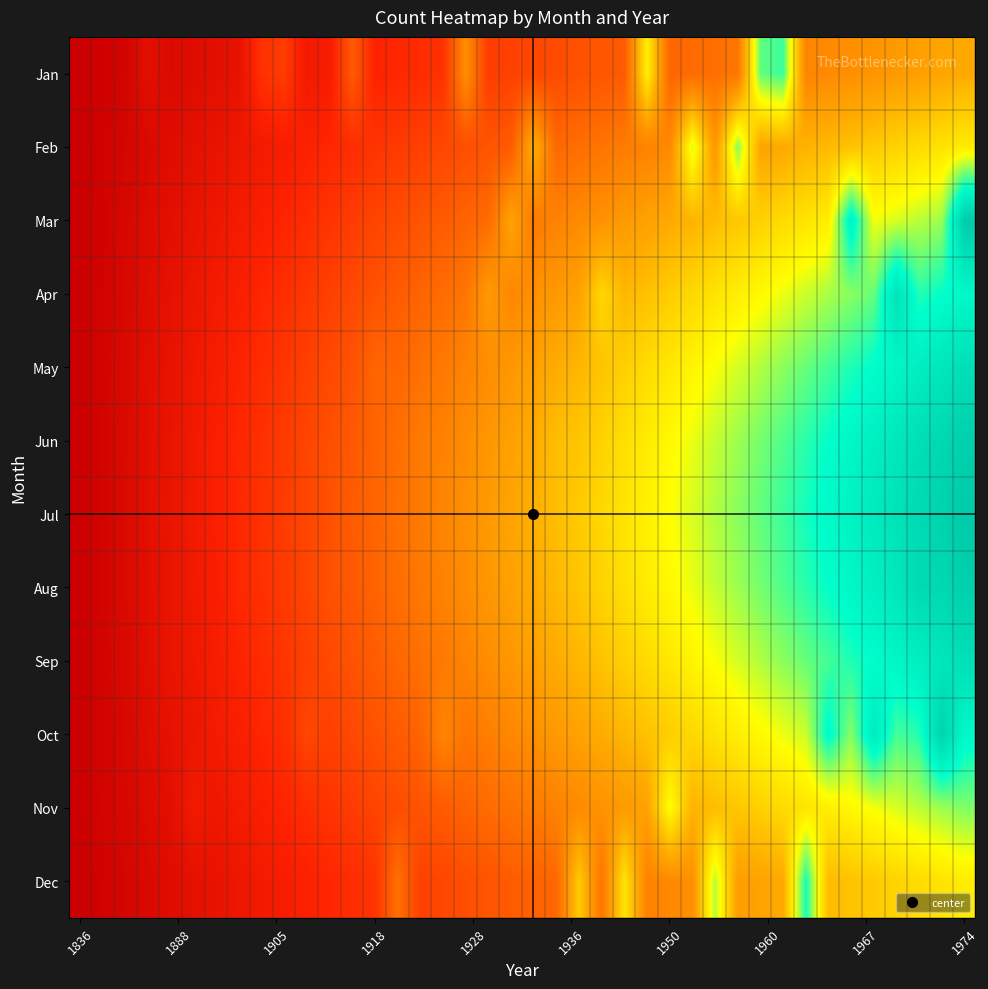

Which category has the lowest value across all series?

1836